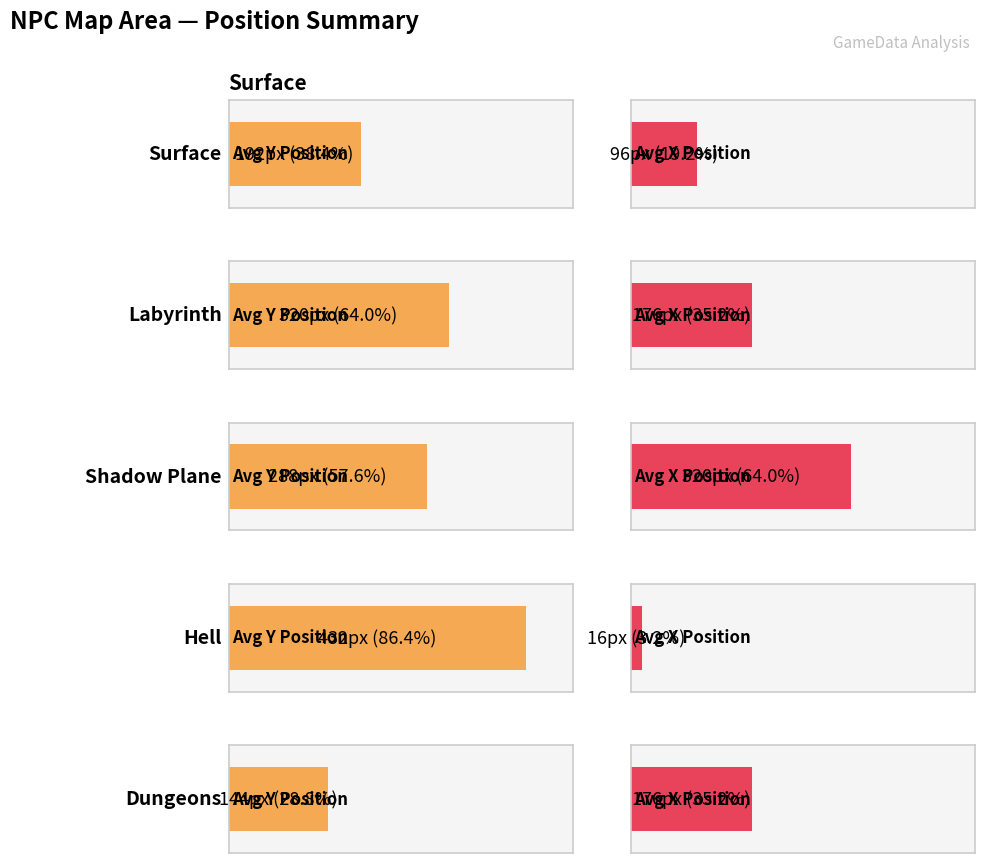

What is the approximate value of avg_x_position at Hell?

16